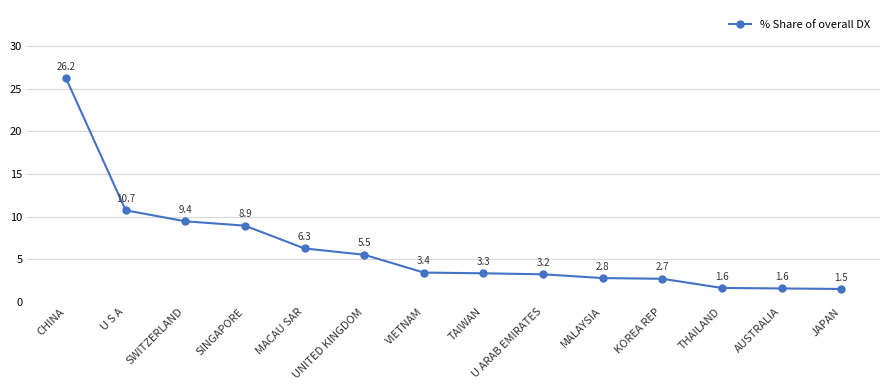

What is the ratio of the value at VIETNAM to the value at MALAYSIA?

1.2